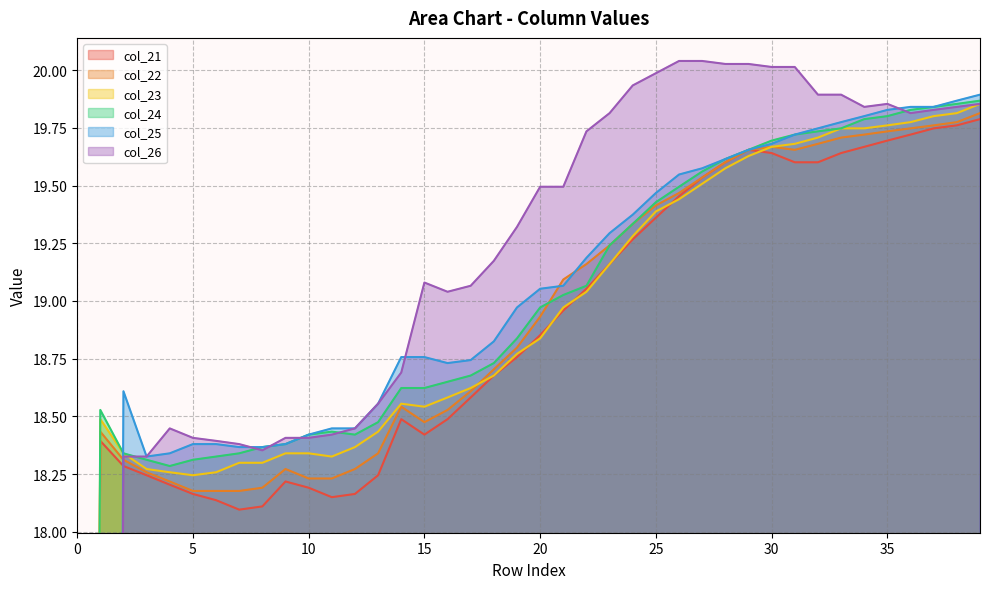

Reading right to left, list all the values displayed in this chart.

col_21: 19.8	19.8	19.7	19.7	19.7	19.7	19.6	19.6	19.6	19.6	19.7	19.6	19.5	19.5	19.4	19.3	19.2	19.1	19.0	18.9	18.8	18.7	18.6	18.5	18.4	18.5	18.2	18.2	18.1	18.2	18.2	18.1	18.1	18.1	18.2	18.2	18.2	18.3	18.4	0.0
col_22: 19.8	19.8	19.8	19.7	19.7	19.7	19.7	19.7	19.7	19.7	19.7	19.6	19.5	19.5	19.4	19.3	19.2	19.2	19.1	18.9	18.8	18.7	18.6	18.5	18.5	18.5	18.3	18.3	18.2	18.2	18.3	18.2	18.2	18.2	18.2	18.2	18.3	18.3	18.4	0.0
col_23: 19.9	19.8	19.8	19.8	19.8	19.7	19.7	19.7	19.7	19.7	19.6	19.6	19.5	19.4	19.4	19.3	19.2	19.0	19.0	18.8	18.8	18.7	18.6	18.6	18.5	18.6	18.4	18.4	18.3	18.3	18.3	18.3	18.3	18.3	18.2	18.3	18.3	18.3	18.5	0.0
col_24: 19.9	19.9	19.8	19.8	19.8	19.8	19.7	19.7	19.7	19.7	19.7	19.6	19.6	19.5	19.4	19.3	19.2	19.1	19.0	19.0	18.8	18.7	18.7	18.6	18.6	18.6	18.5	18.4	18.4	18.4	18.4	18.4	18.3	18.3	18.3	18.3	18.3	18.3	18.5	0.0
col_25: 19.9	19.9	19.8	19.8	19.8	19.8	19.8	19.7	19.7	19.7	19.7	19.6	19.6	19.5	19.5	19.4	19.3	19.2	19.1	19.1	19.0	18.8	18.7	18.7	18.8	18.8	18.6	18.4	18.4	18.4	18.4	18.4	18.4	18.4	18.4	18.3	18.3	18.6	0.0	0.0
col_26: 19.9	19.8	19.8	19.8	19.9	19.8	19.9	19.9	20.0	20.0	20.0	20.0	20.0	20.0	20.0	19.9	19.8	19.7	19.5	19.5	19.3	19.2	19.1	19.0	19.1	18.7	18.6	18.4	18.4	18.4	18.4	18.4	18.4	18.4	18.4	18.4	18.3	18.3	0.0	0.0